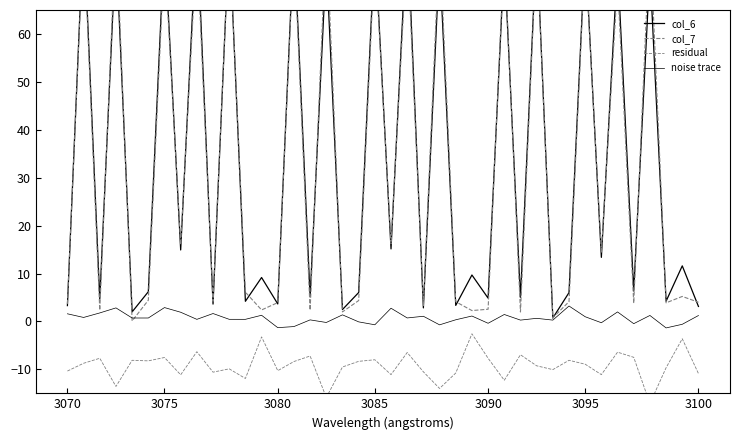

What is the sum of the residual values at 29 and 26?

-16.9